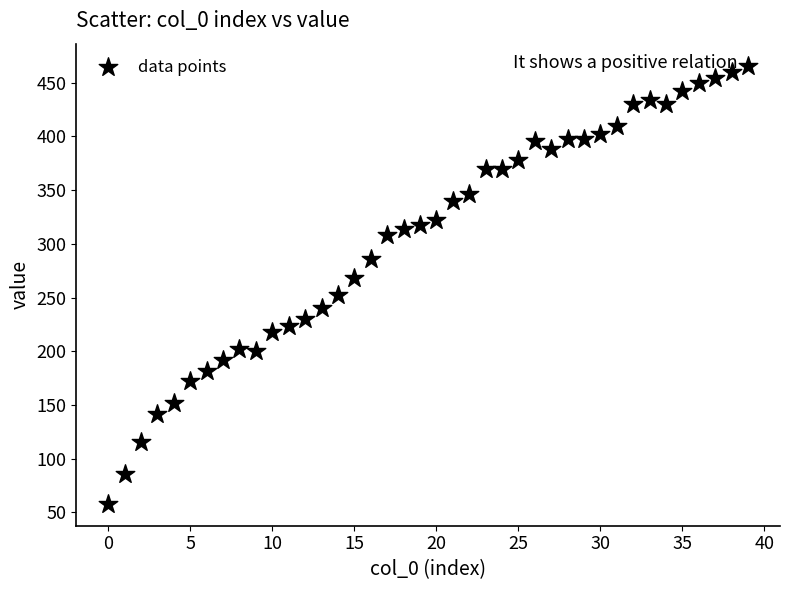

What is the range of Y values (max minus min)?

408